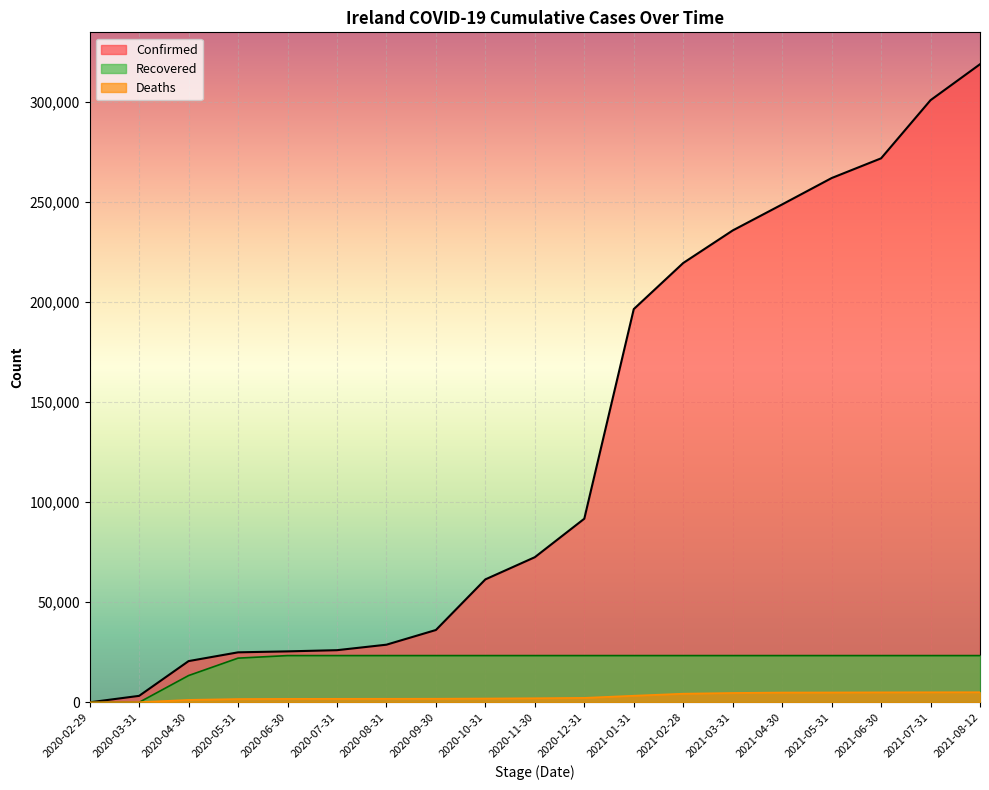

Which series has the widest spread of values?

Confirmed